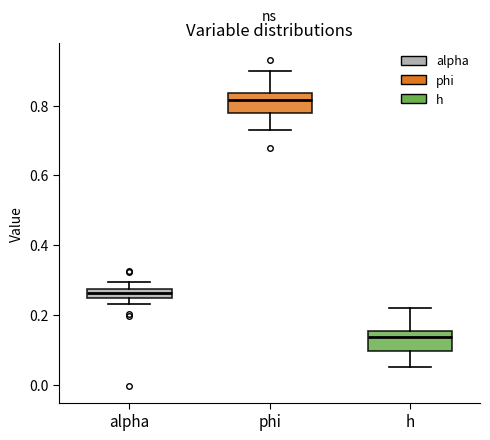

Where is the upper edge of the box for alpha on the y-axis? The values are not printed on the chart, so give them approximately, as read against the axis.

0.28